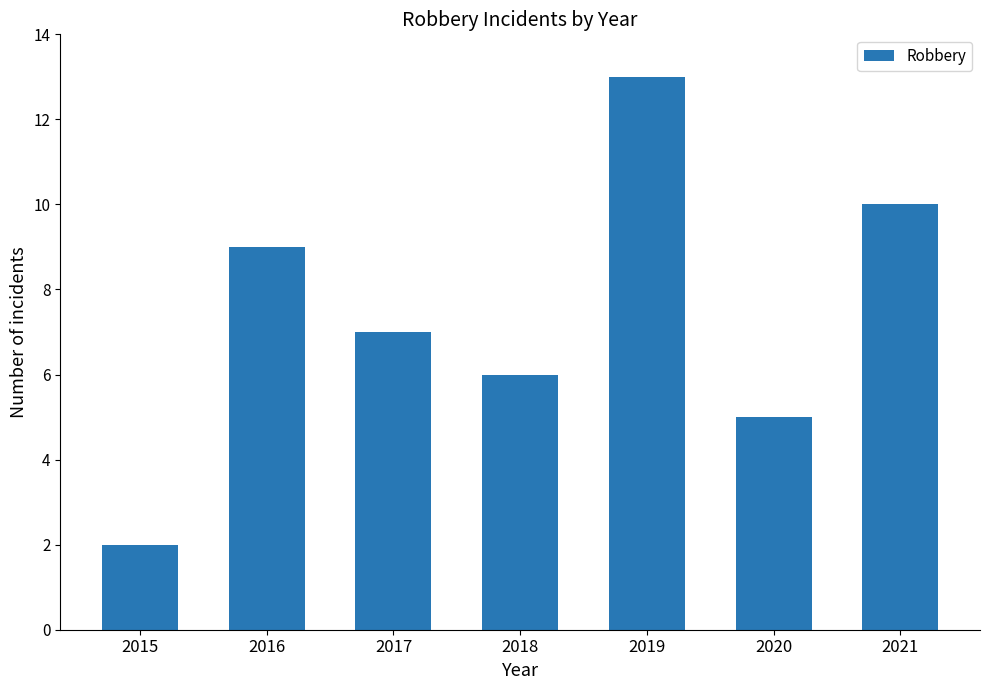

Reading left to right, transcribe all the data shown in this chart.

2	9	7	6	13	5	10